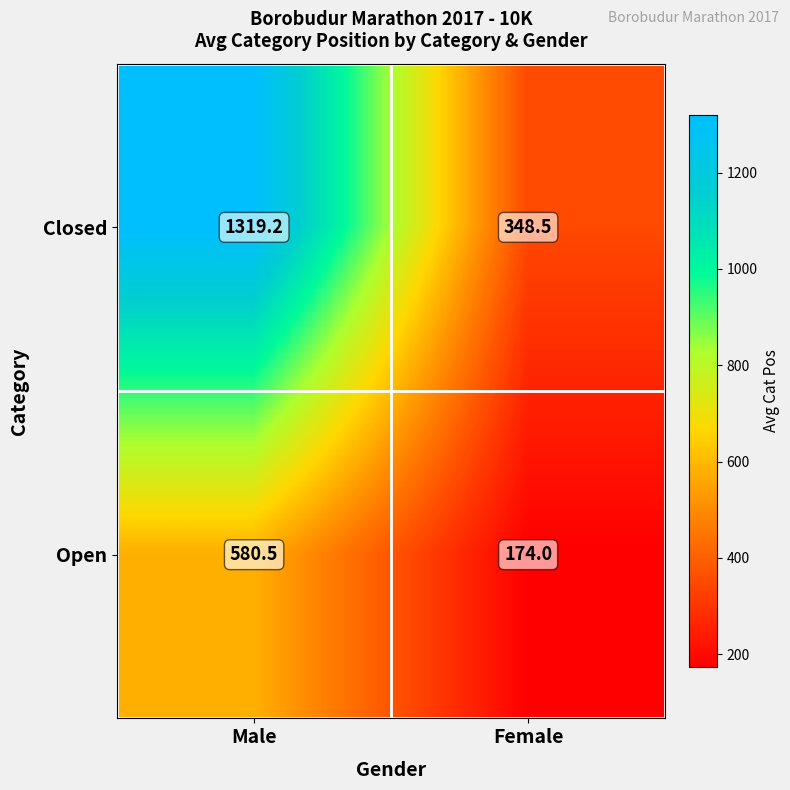

Which label corresponds to the smallest value in the chart?

Female